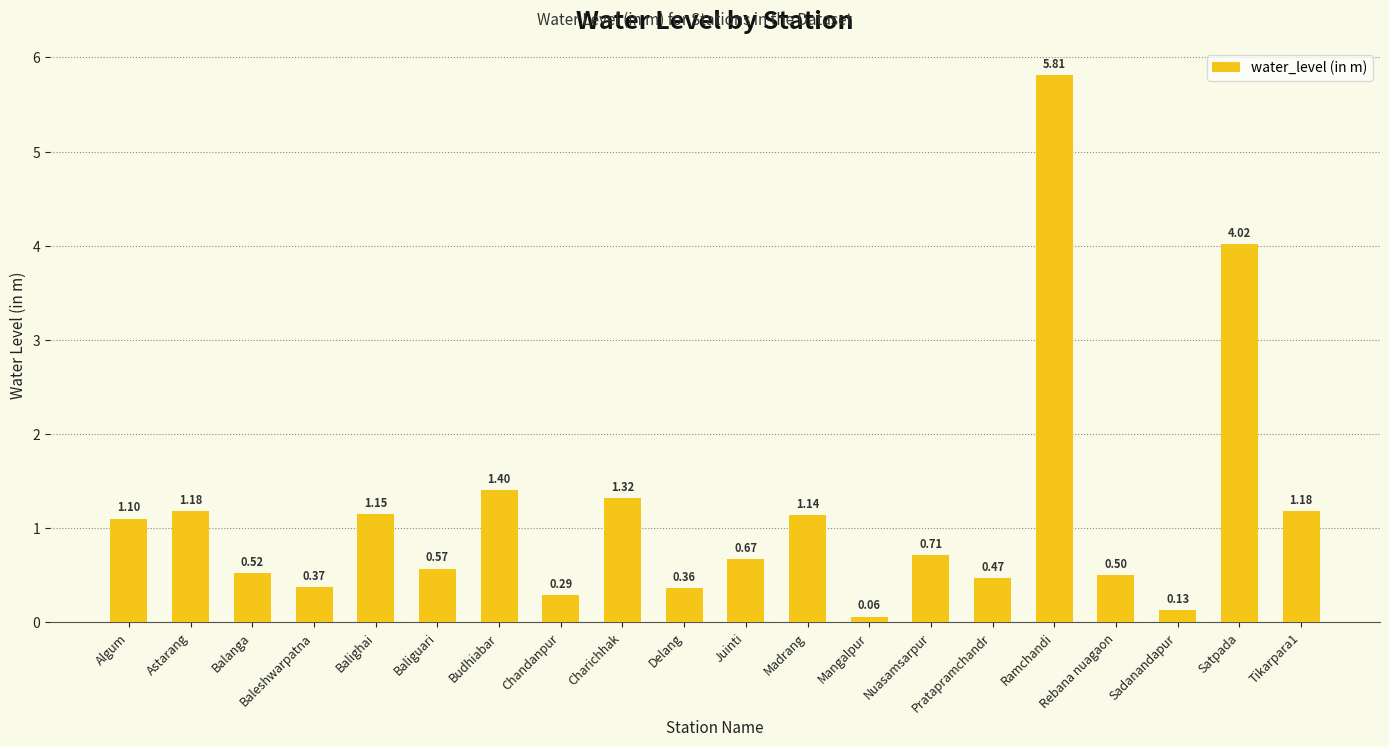

What is the sum of the values at Satpada and Rebana nuagaon?

4.5